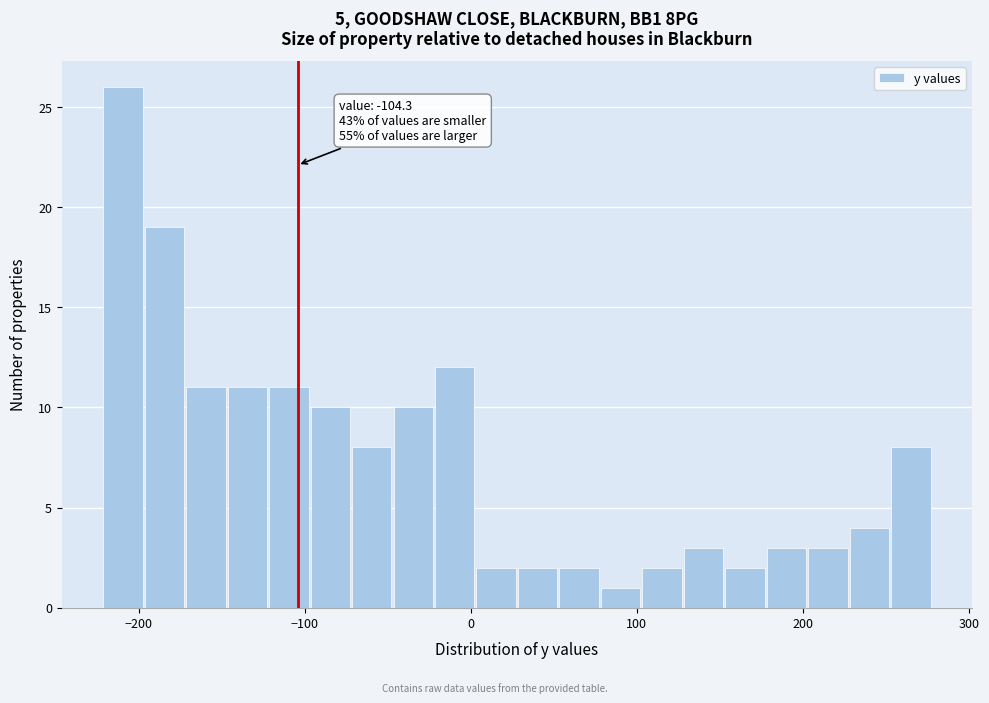

Around what value on the x-axis is the tallest bar? Give the approximate position of its centre, as read against the axis.

-210